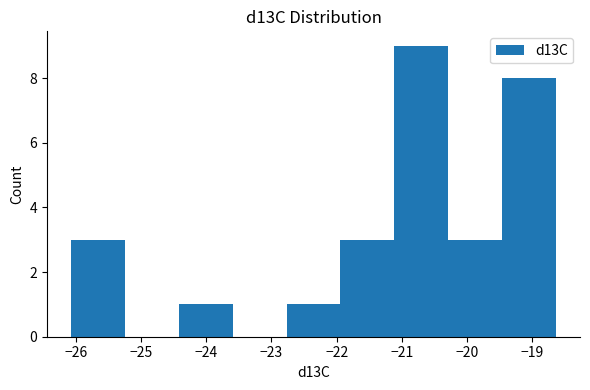

Which range on the x-axis has the tallest bar?

-21.1 to -20.3